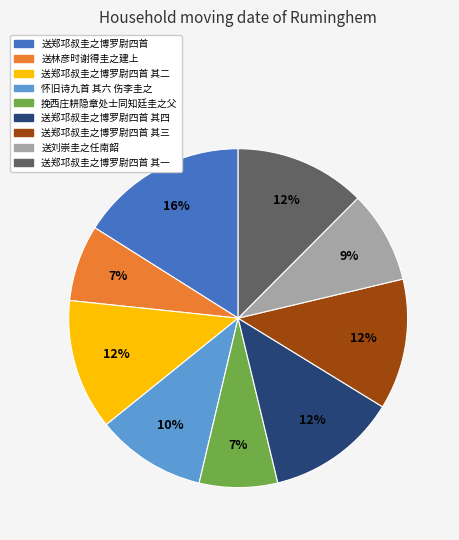

How many slices are in this pie chart?

9